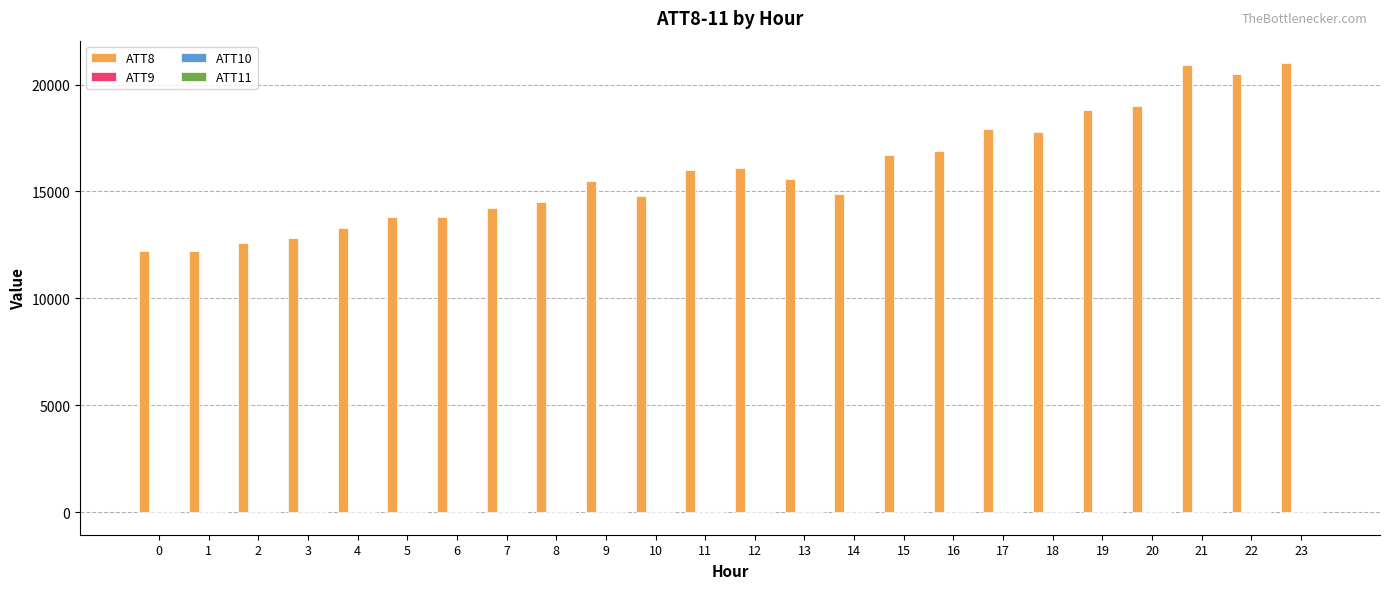

What is the maximum value shown in the chart?

21000.0